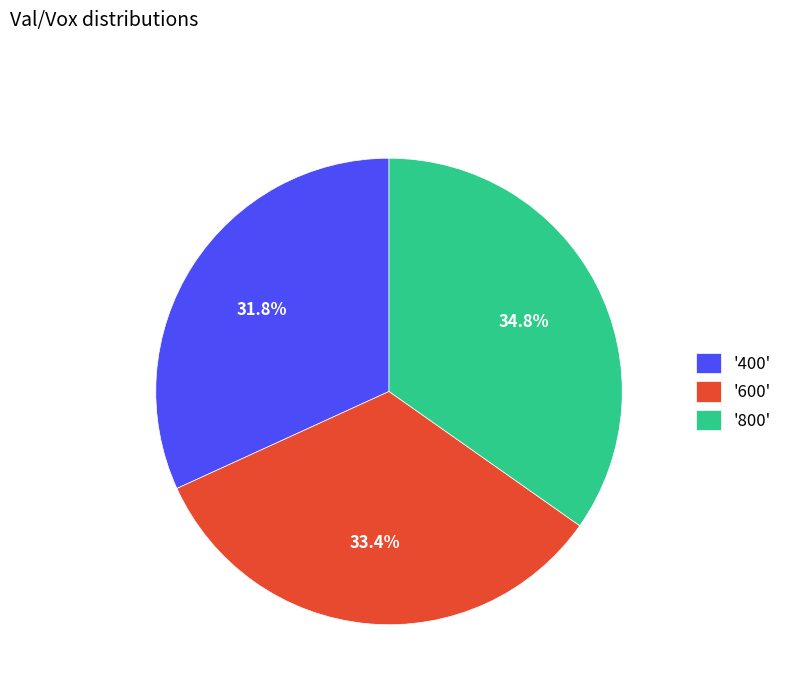

To the nearest percent, what is the average slice percentage?

33%